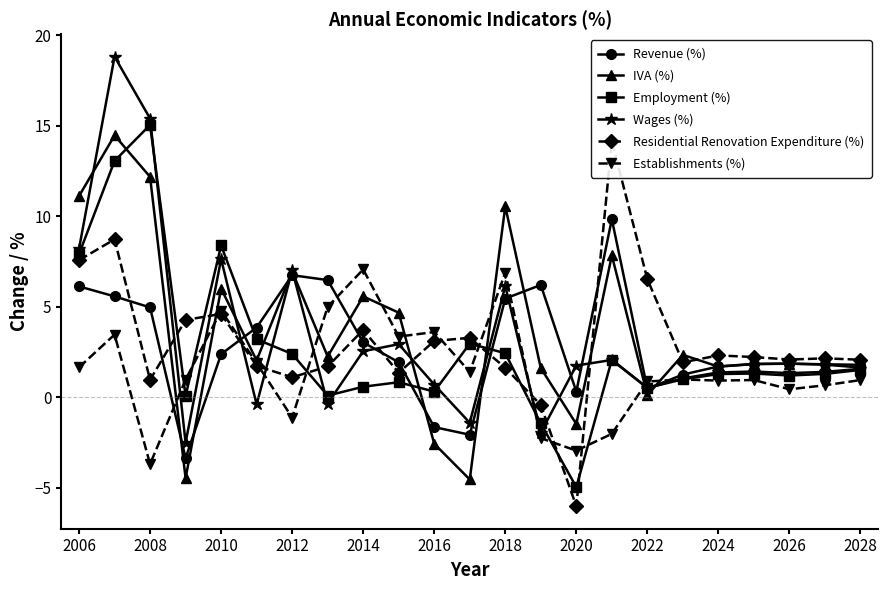

Which series has the largest range (max minus min)?

Wages (%)